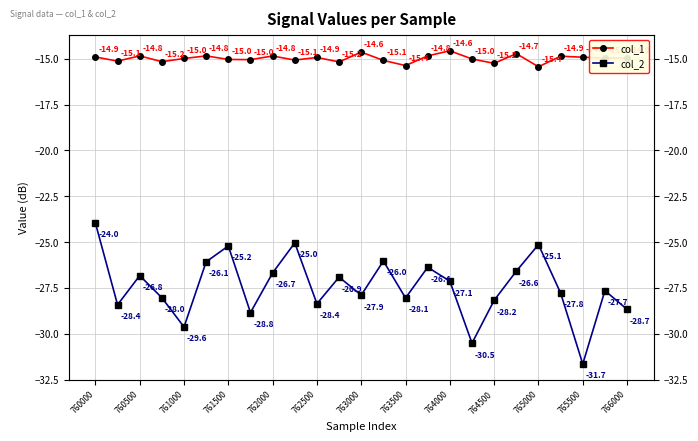

Which series has the widest spread of values?

col_2